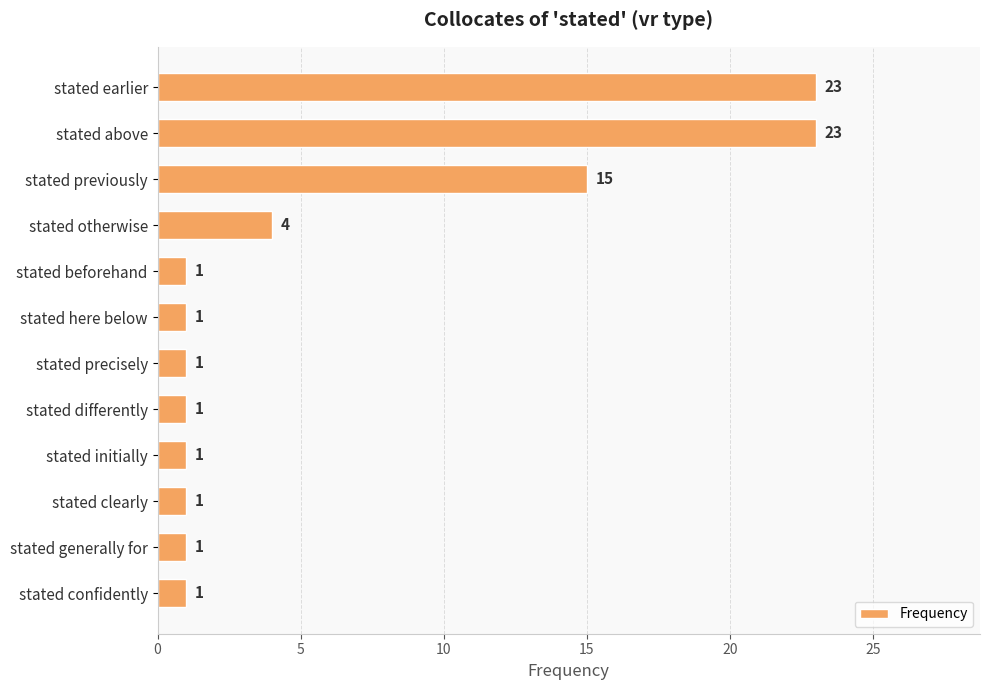

Between stated otherwise and stated beforehand, which is larger?

stated otherwise